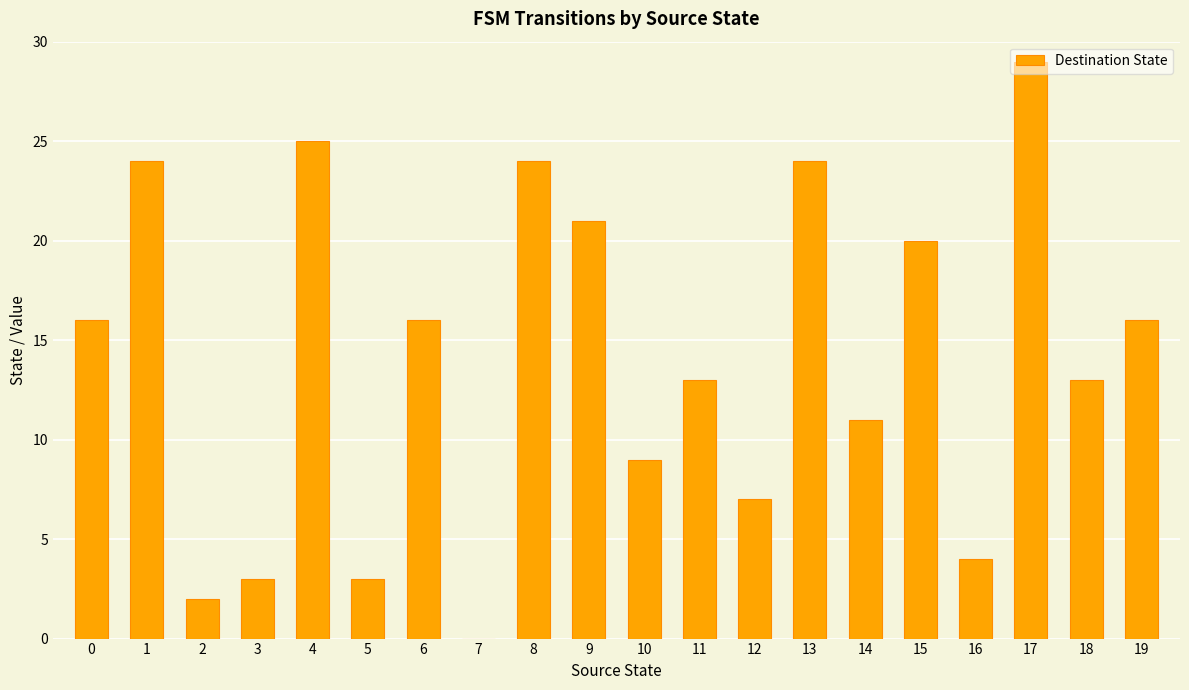

True or false: the data shows 27 at 15.

False